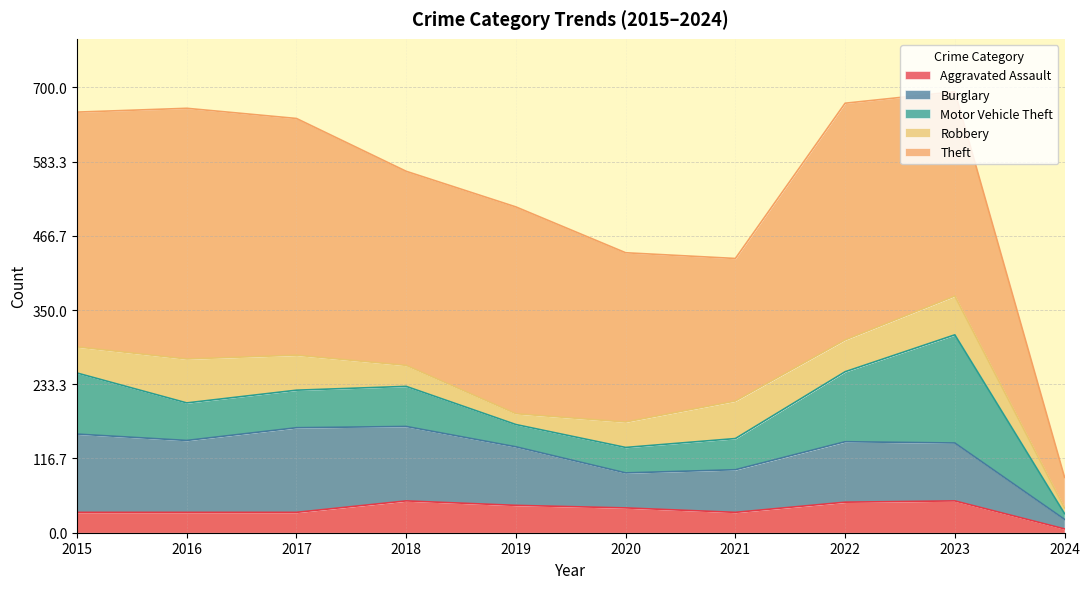

Does the chart display data point markers on the line(s)?

No